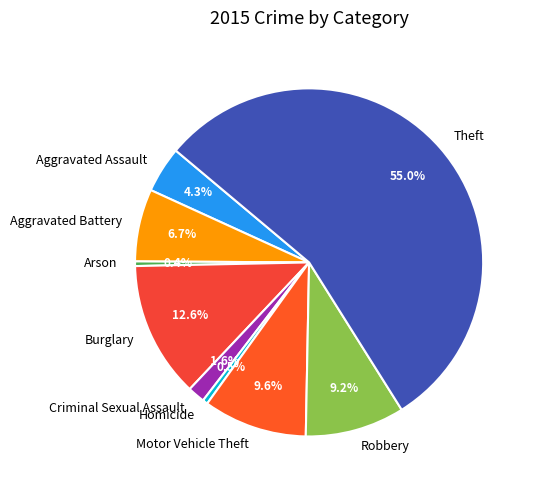

Between Motor Vehicle Theft and Arson, which is larger?

Motor Vehicle Theft